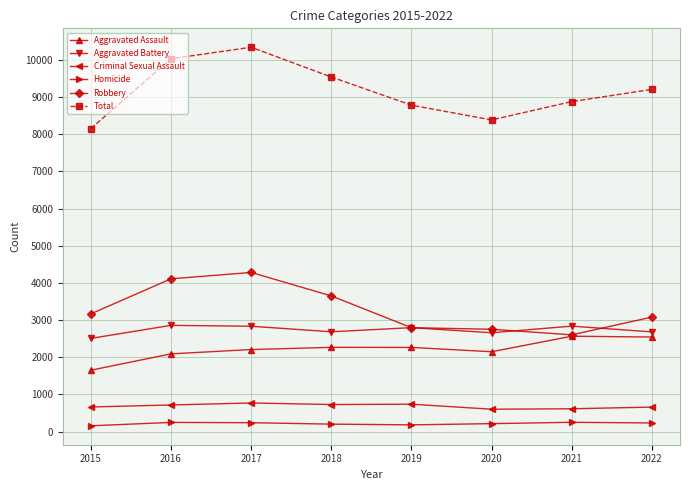

What are all the series names shown in the legend?

Aggravated Assault, Aggravated Battery, Criminal Sexual Assault, Homicide, Robbery, Total